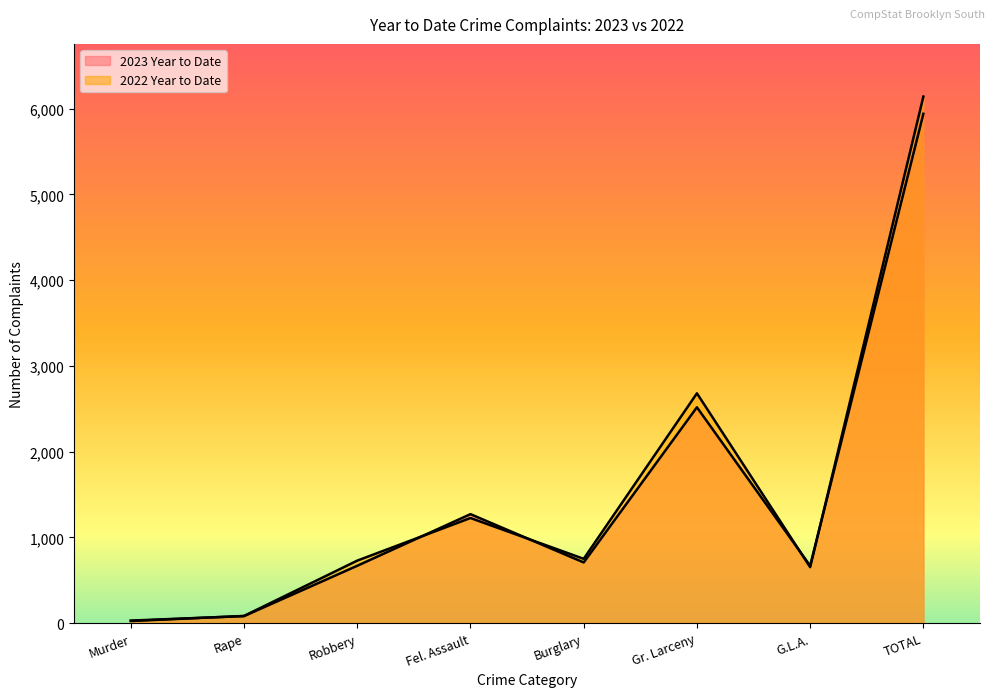

Which series ends up on top after the final intersection of 2023 Year to Date and 2022 Year to Date?

2022 Year to Date